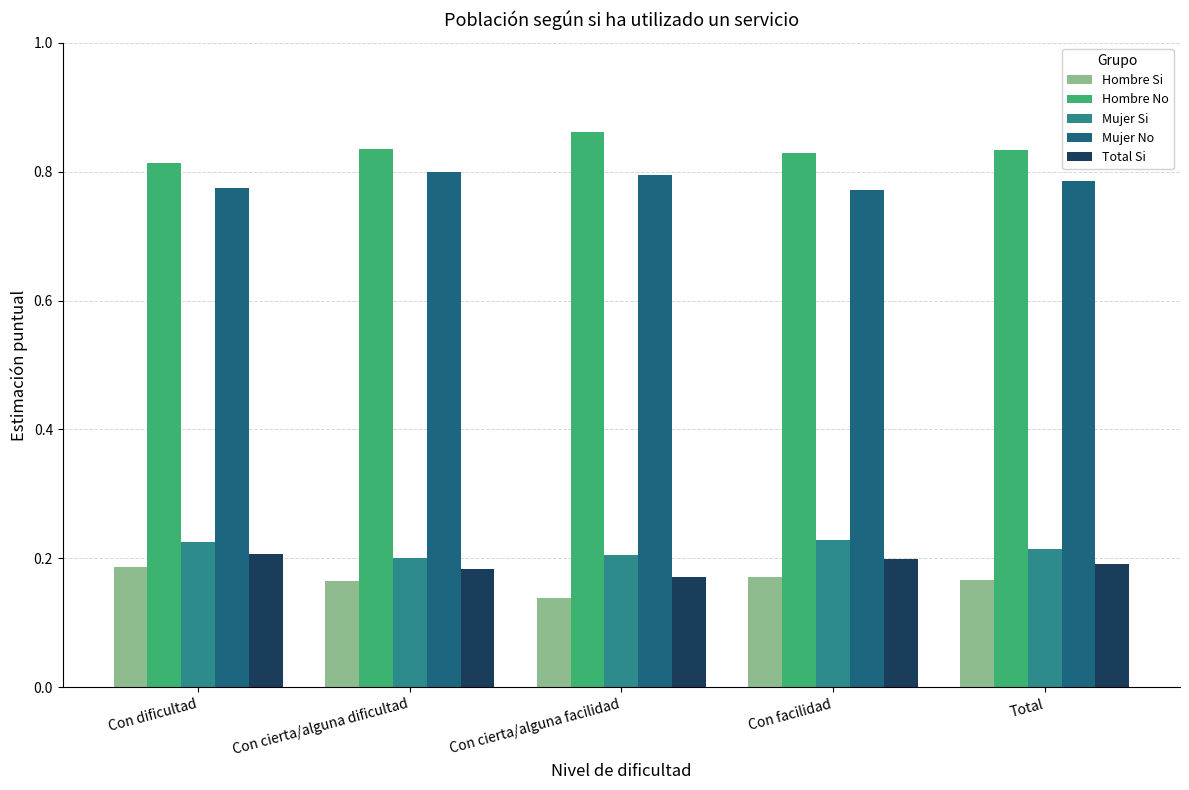

What are all the series names shown in the legend?

Hombre Si, Hombre No, Mujer Si, Mujer No, Total Si